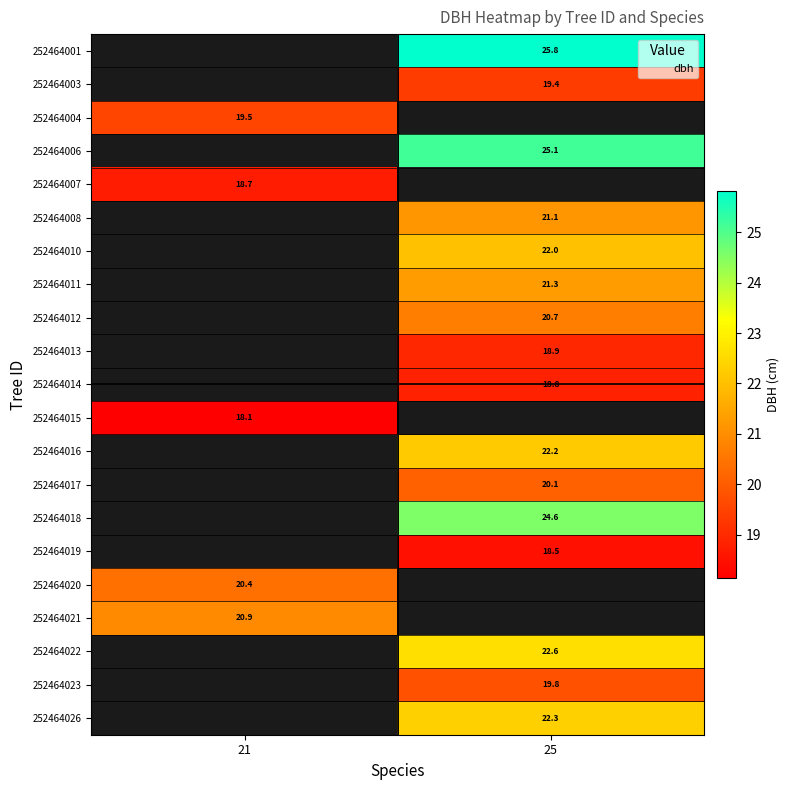

What is the difference between the highest and lowest values at 25?

7.3